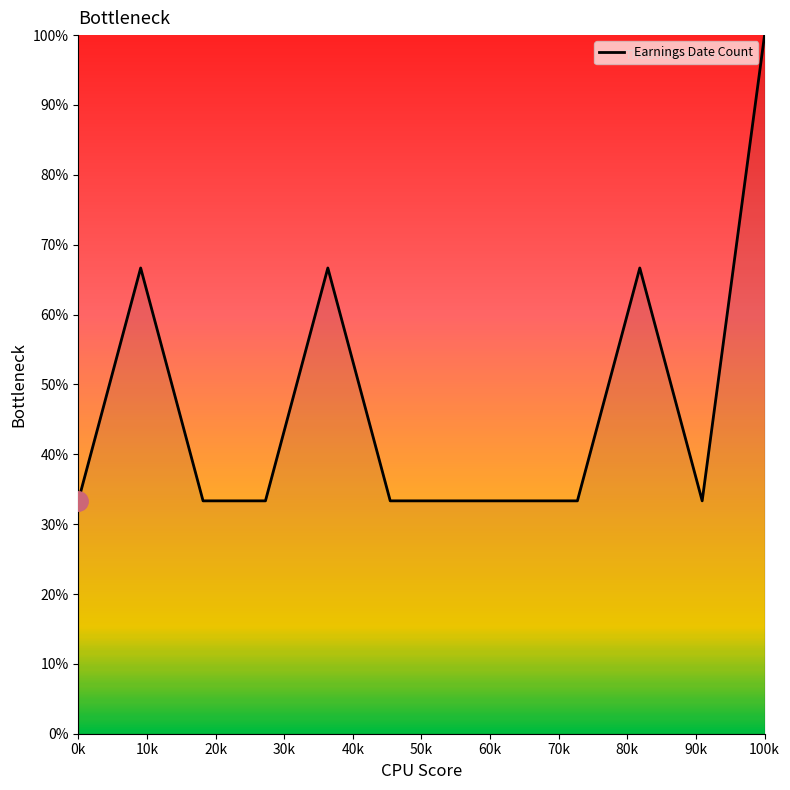

What is the minimum value shown in the chart?

33.3